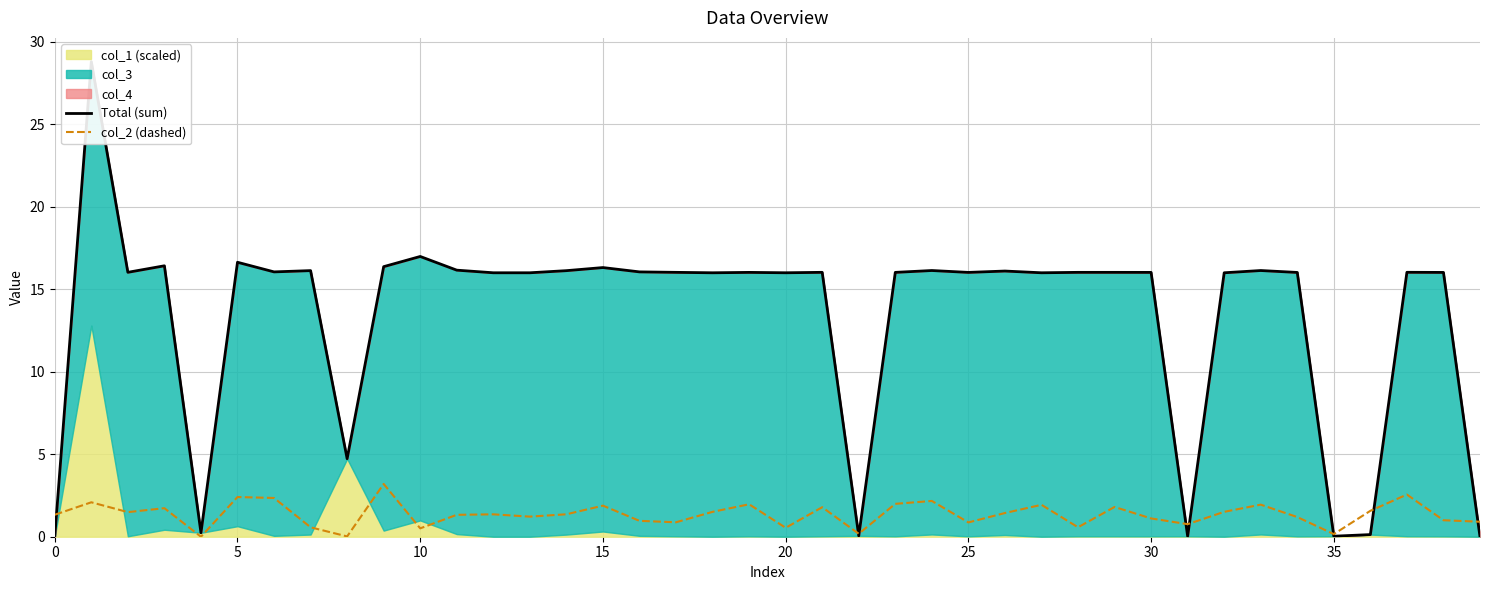

What is the spread (max minus min) of values at 28?

15.5